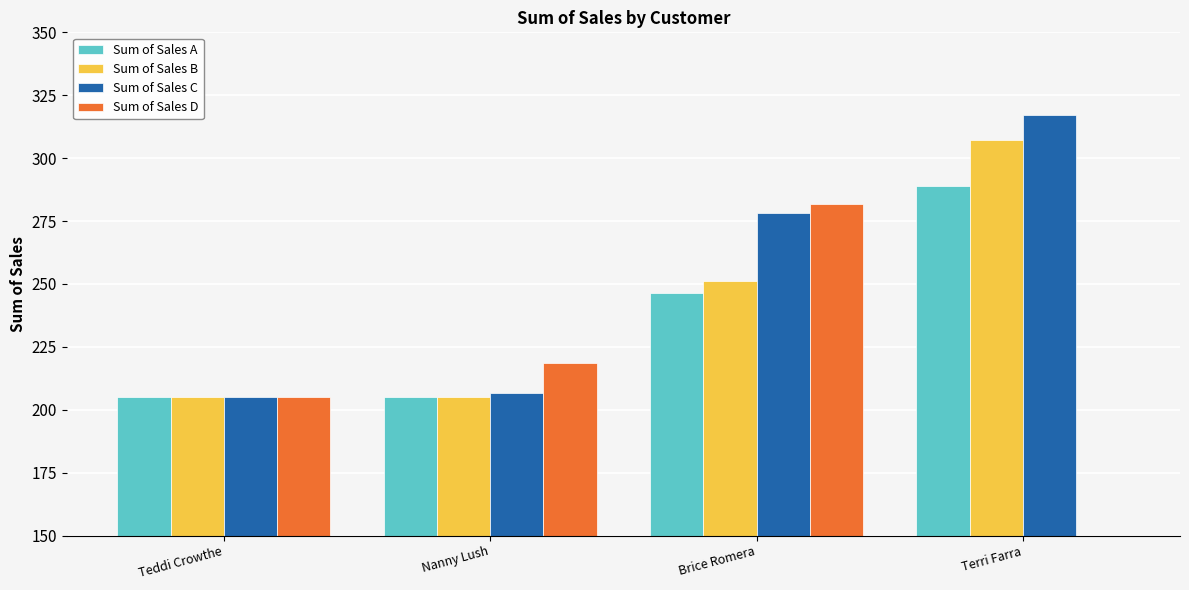

List the series in order of their peak value, lowest first.

Sum of Sales D, Sum of Sales A, Sum of Sales B, Sum of Sales C